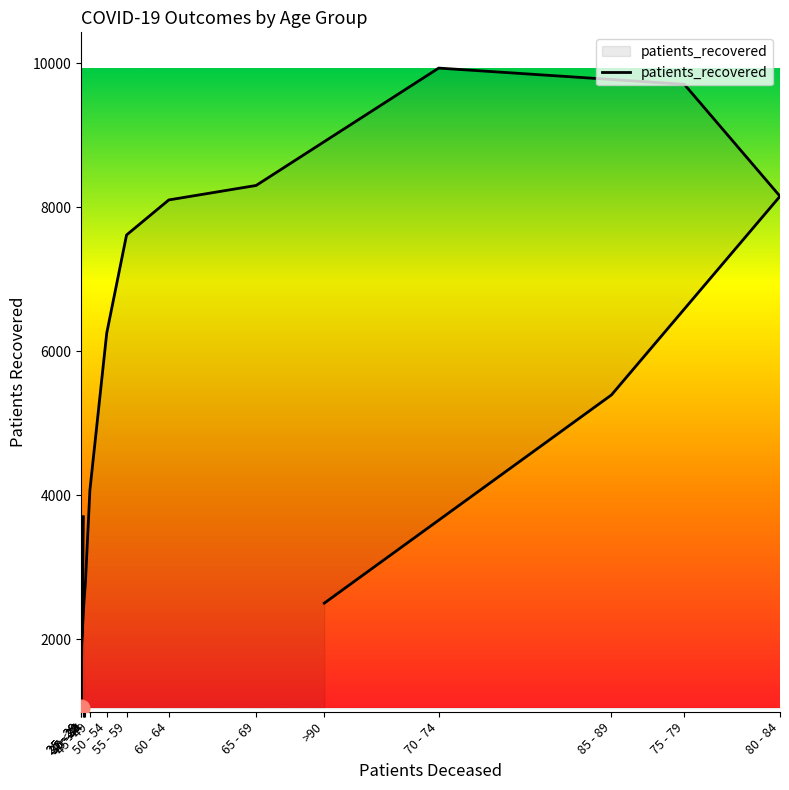

At which label does the data first exceed 5394?

50 - 54